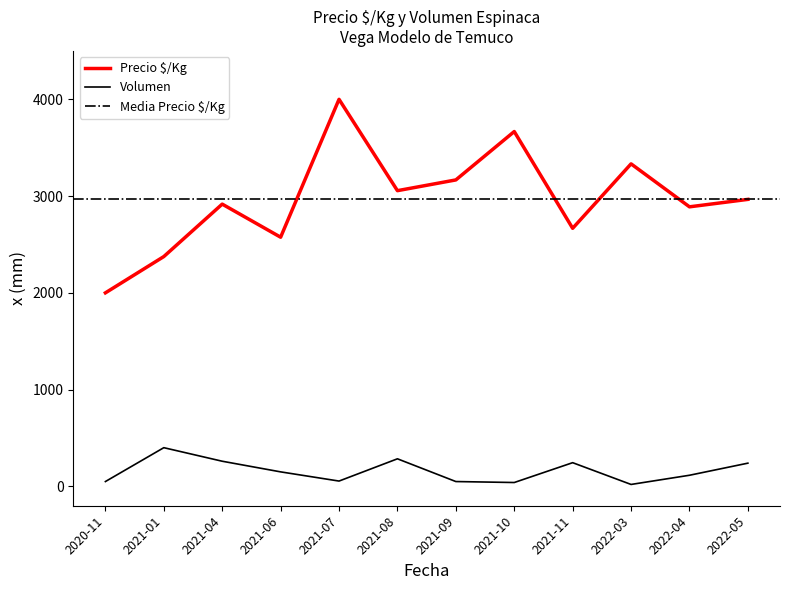

The value of Precio $/Kg at 2021-04 is 4506. True or false?

False